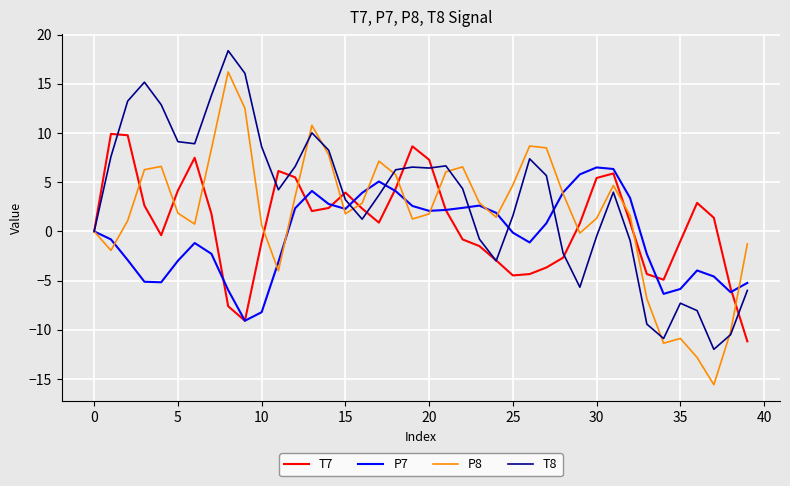

Which series has the largest total across all categories?

T8